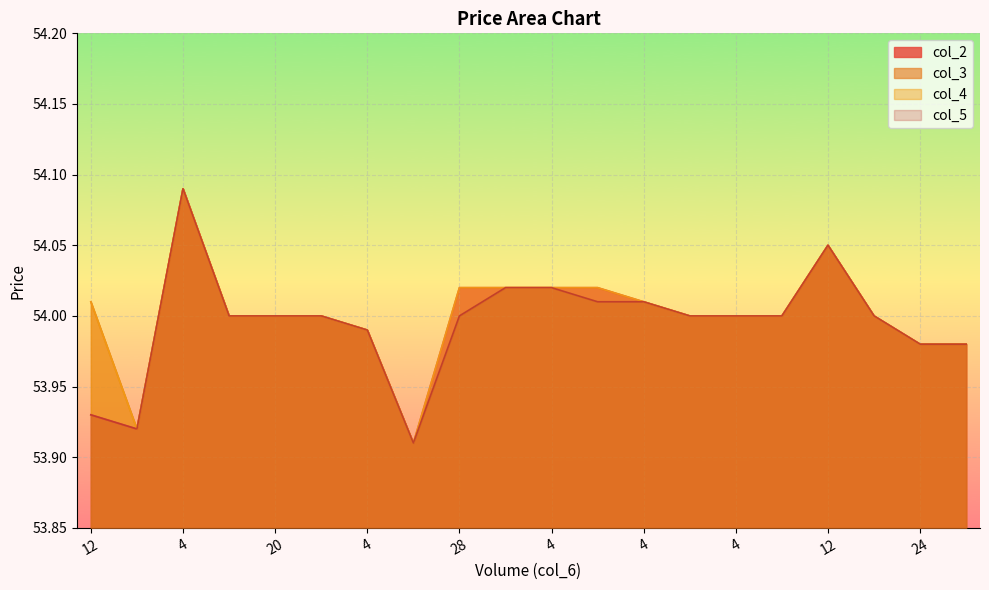

Does the chart display data point markers on the line(s)?

No